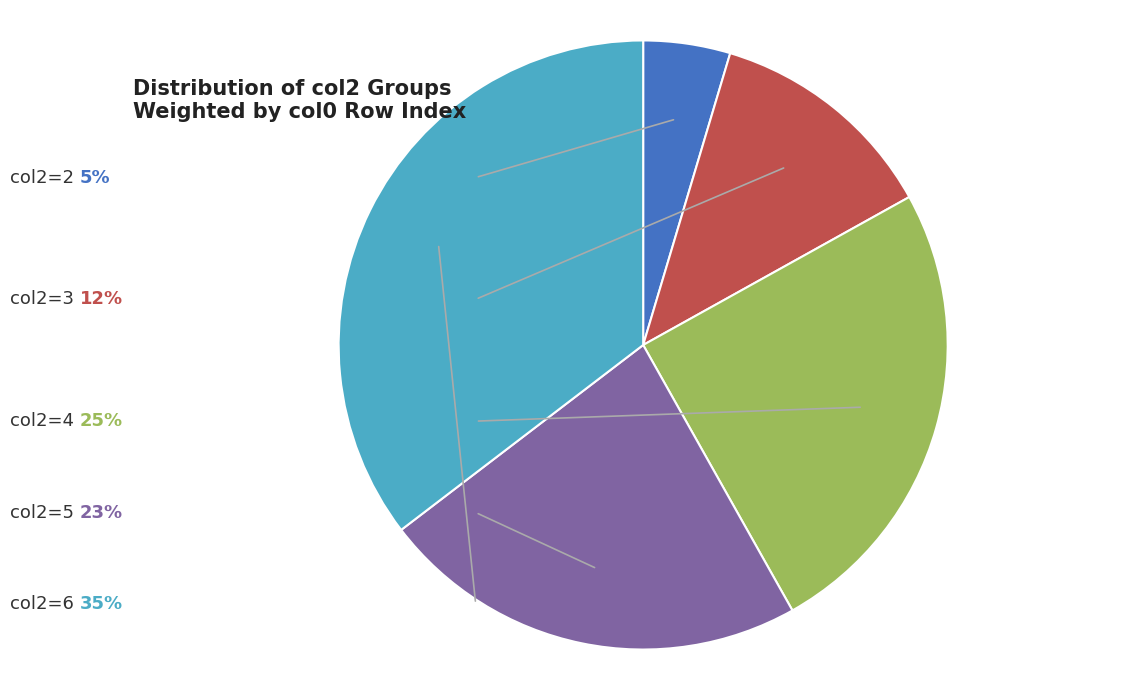

Count the number of slices in the pie.

5